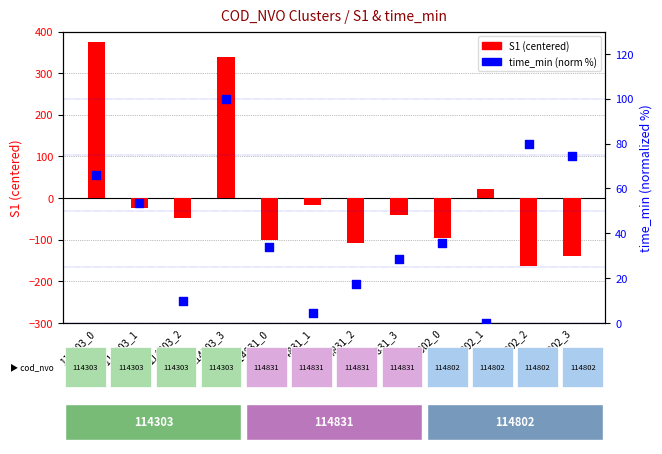

Which series contains the lowest Y value?

S1 (centered)